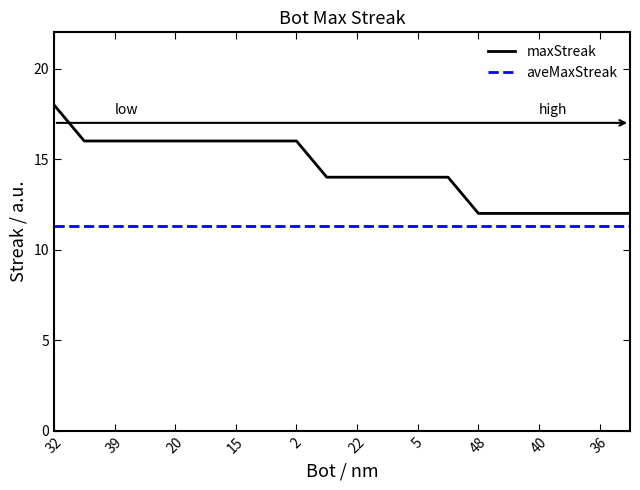

Which series has the largest range (max minus min)?

maxStreak